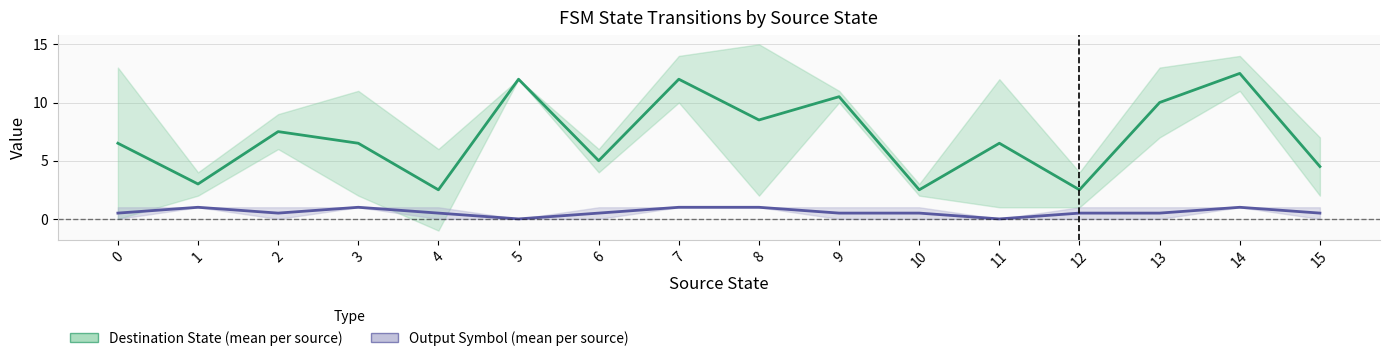

What is the spread (max minus min) of values at 11?

6.5